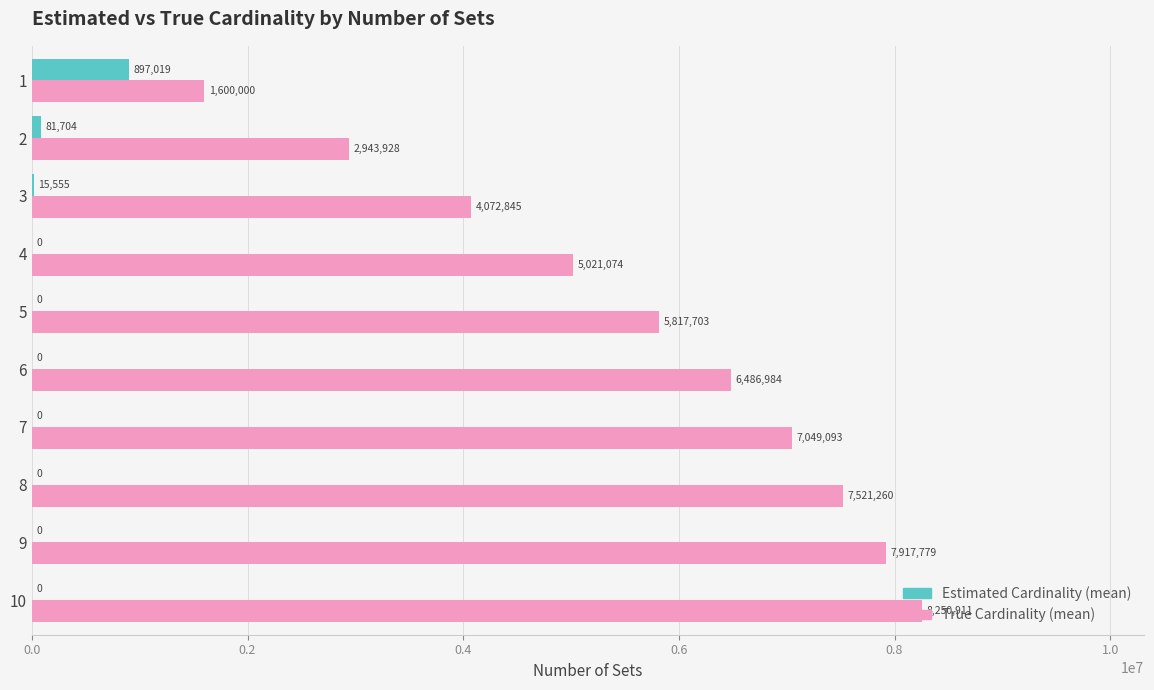

What is the maximum value shown in the chart?

8250911.4